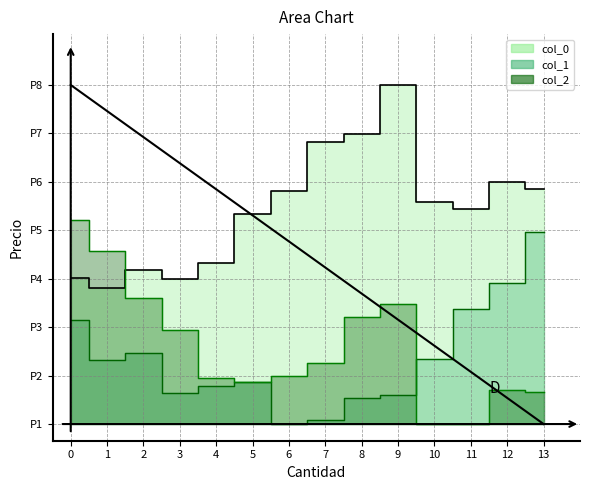

Is the value of col_2 at 11 greater than the value of col_1 at 1?

No